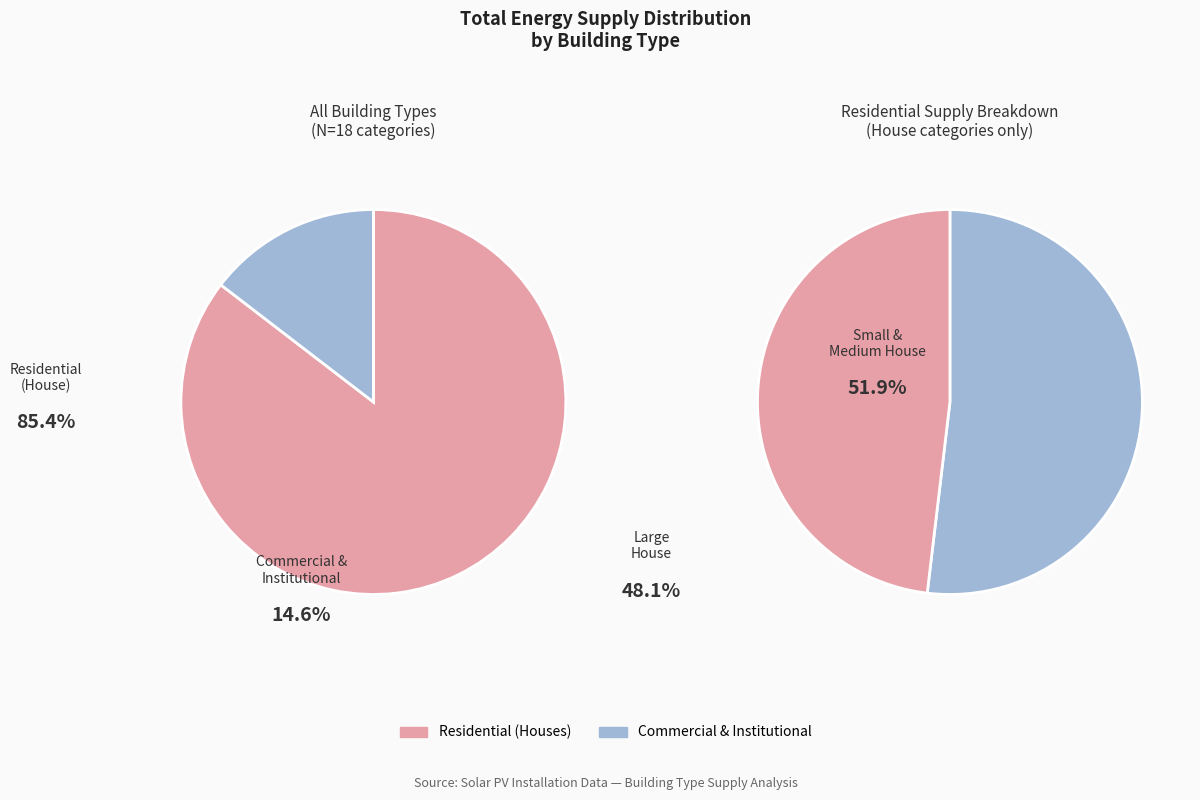

Is Large House the majority of the pie?

No